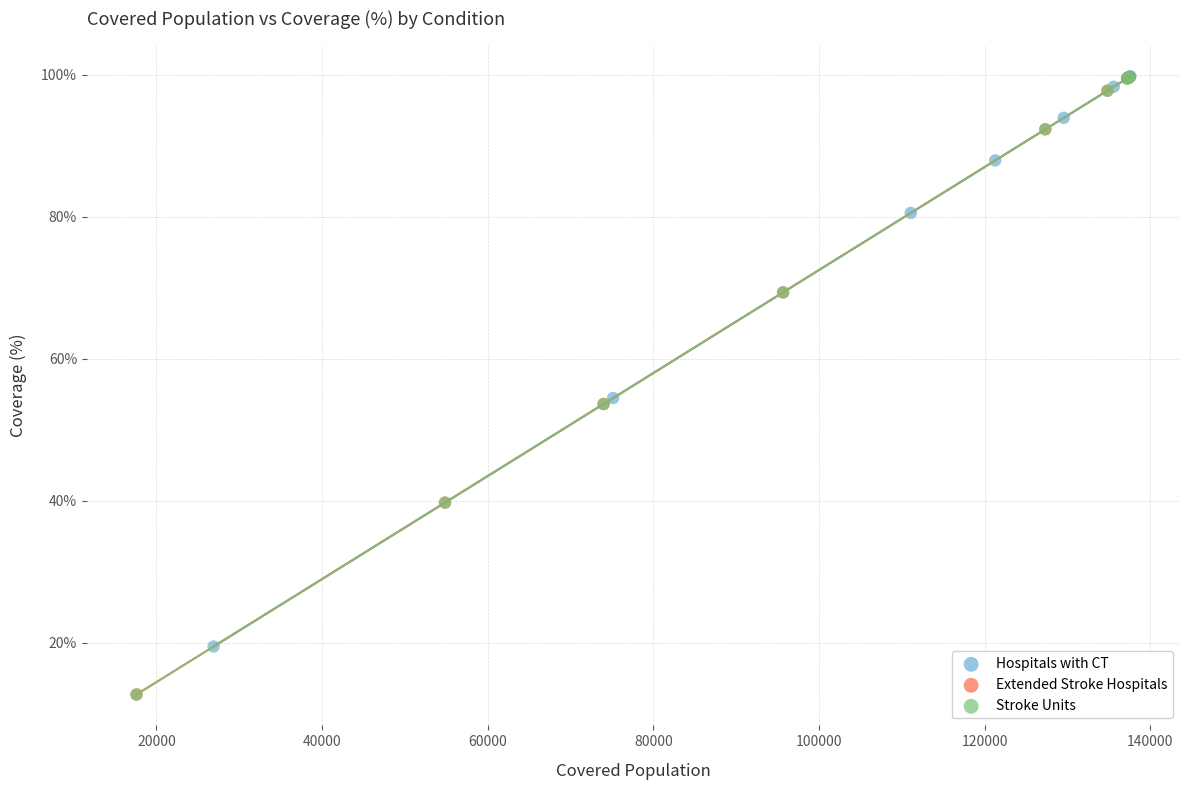

Which series has the largest Y range (max minus min)?

Extended Stroke Hospitals